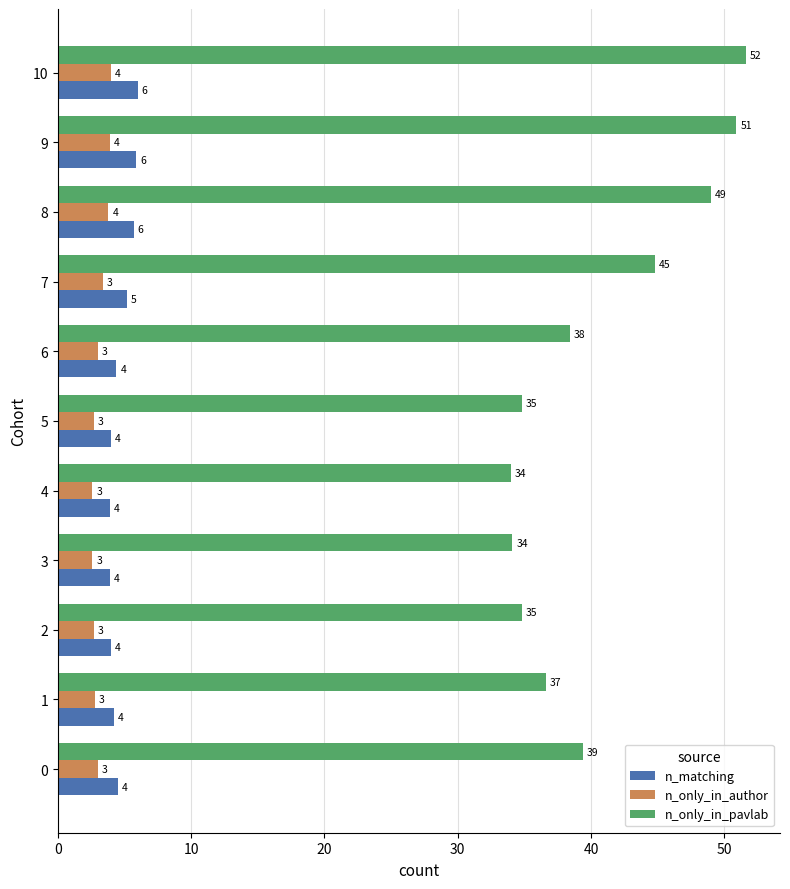

Read the n_only_in_pavlab value at 6.

38.4